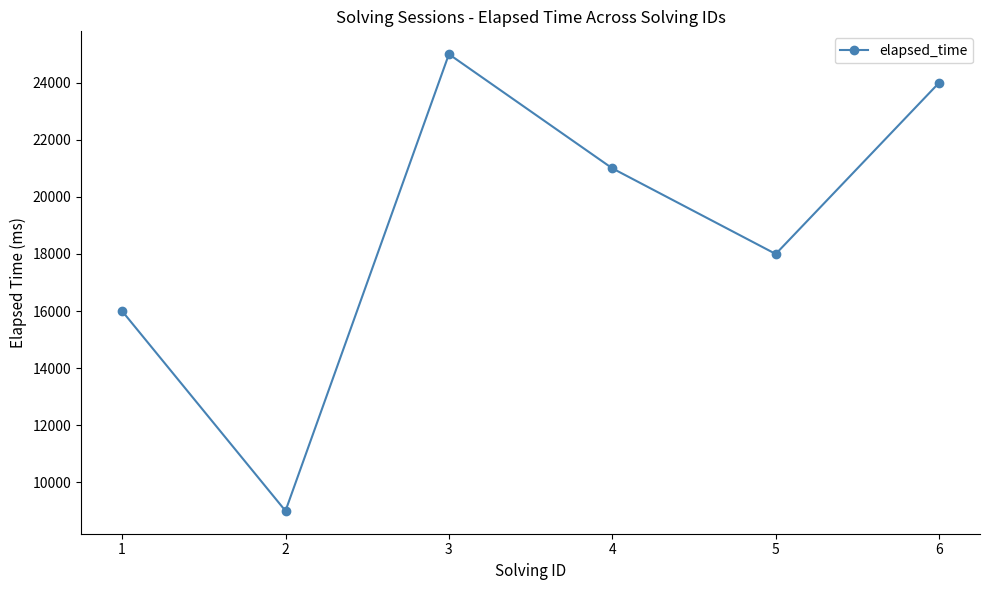

At which category does the data reach its first local valley?

2